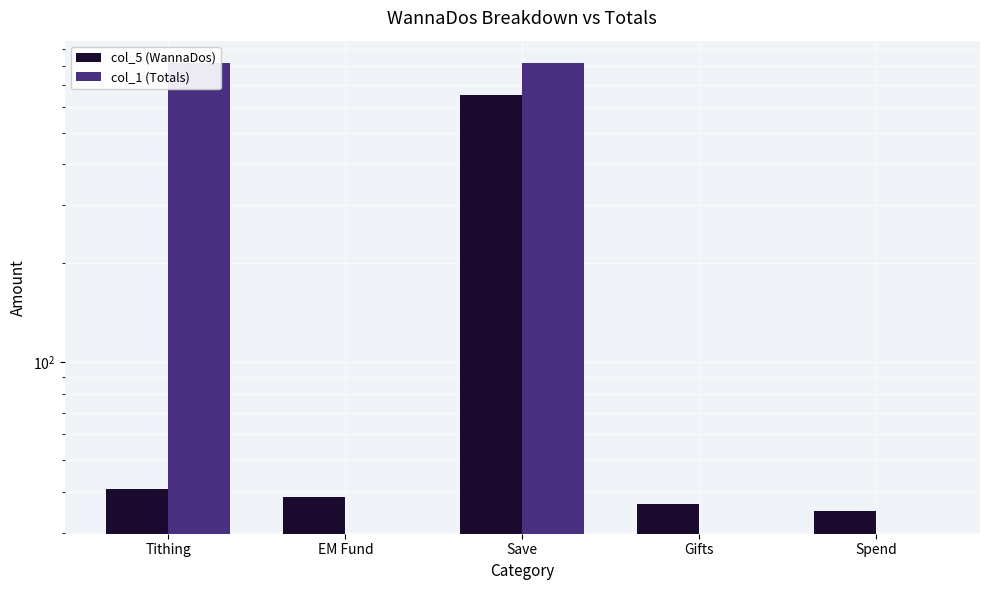

Is the value of col_5 (WannaDos) at Tithing greater than the value of col_1 (Totals) at Spend?

Yes